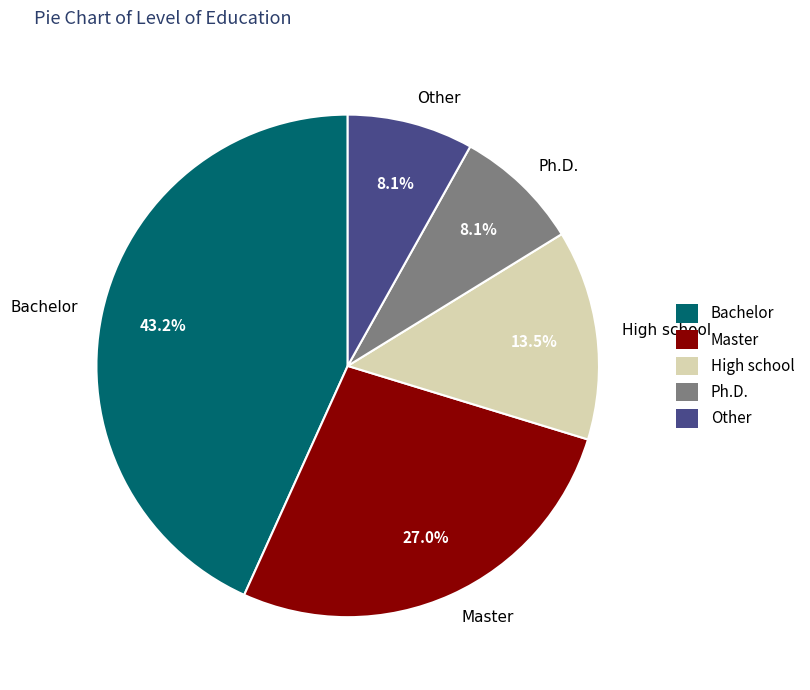

What percentage is NOT represented by Master?

73.0%